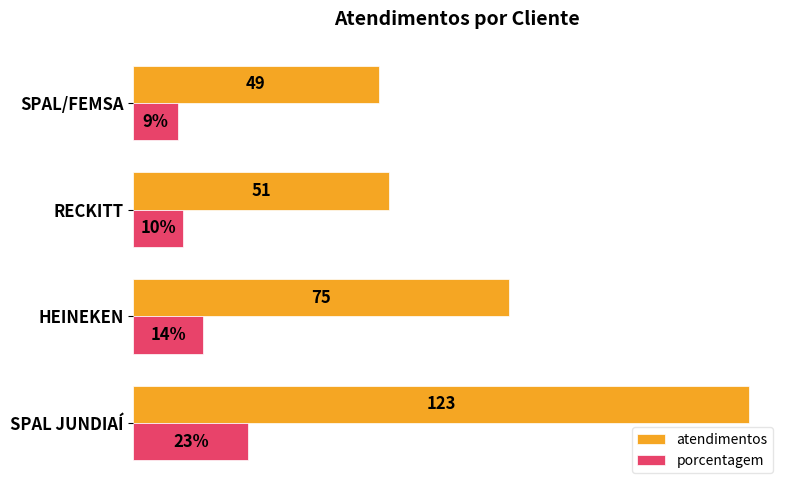

At which category is the sum across all series the highest?

SPAL JUNDIAÍ